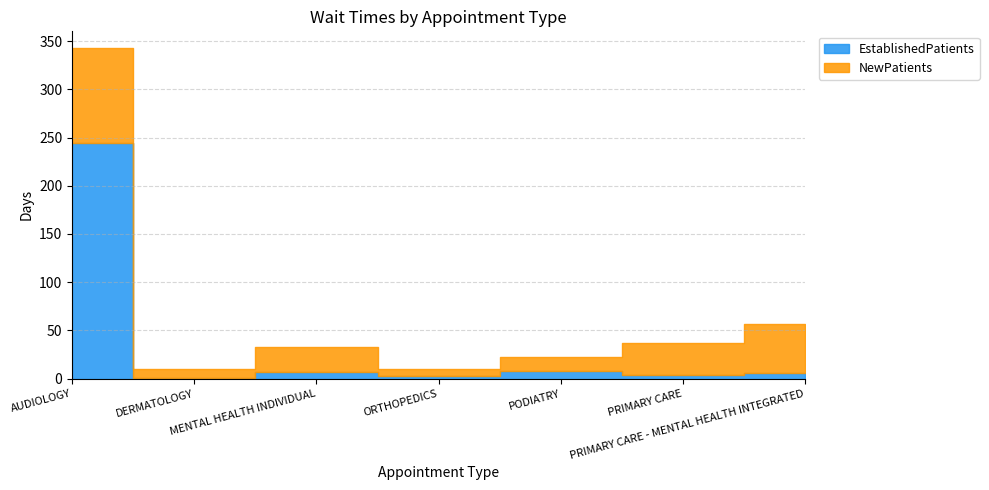

What is the difference between the second highest and minimum values in the EstablishedPatients series?

7.5